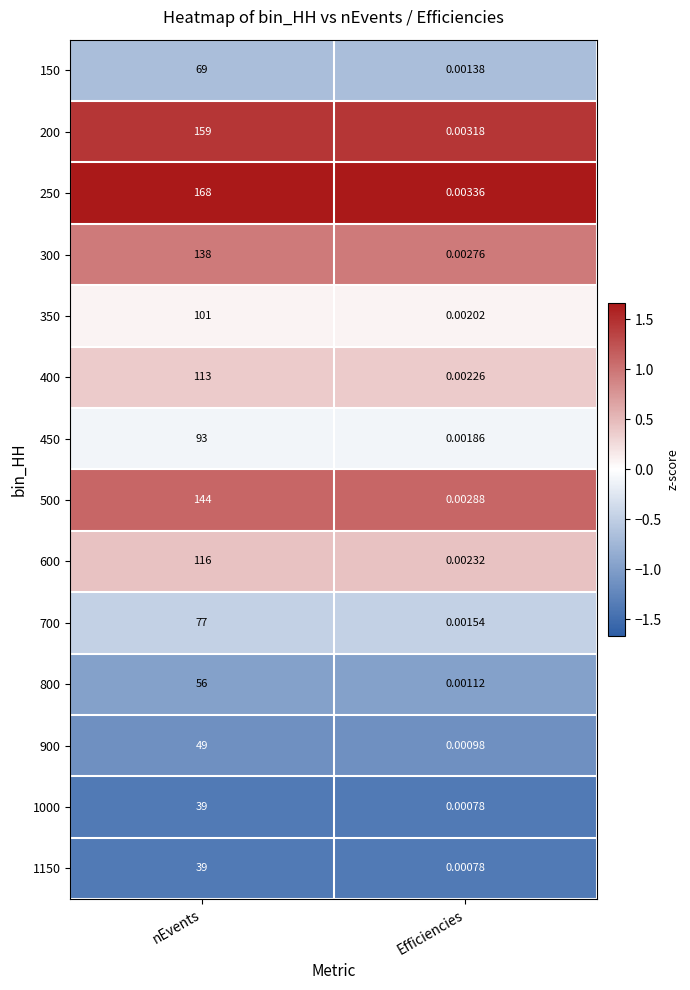

Rank the categories by 500 value from highest to lowest.

nEvents, Efficiencies